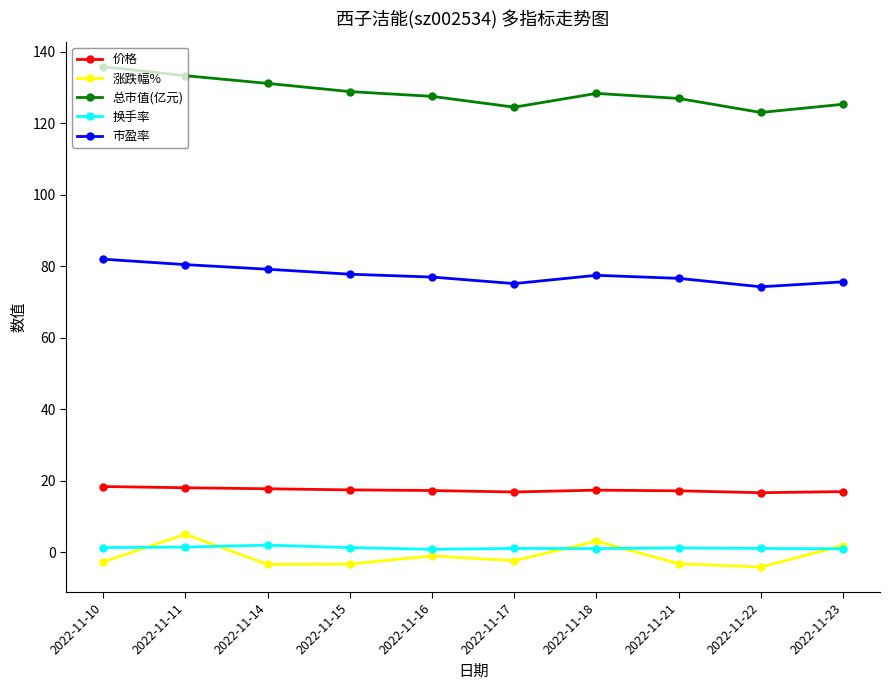

Is it true that 市盈率 equals 77.0 at 2022-11-16?

True